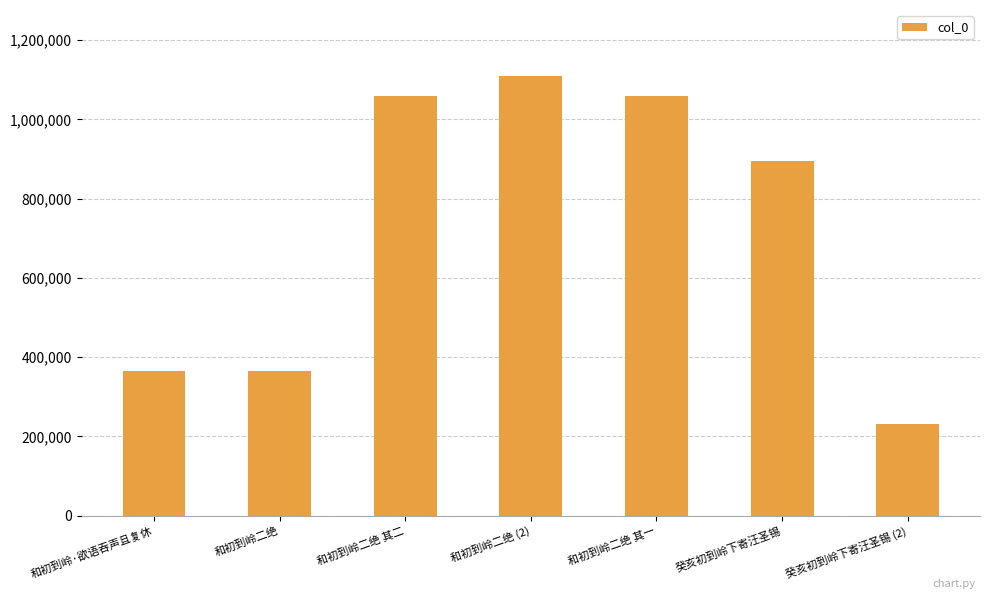

What position from the left is 和初到岭·欲语吞声且复休?

1